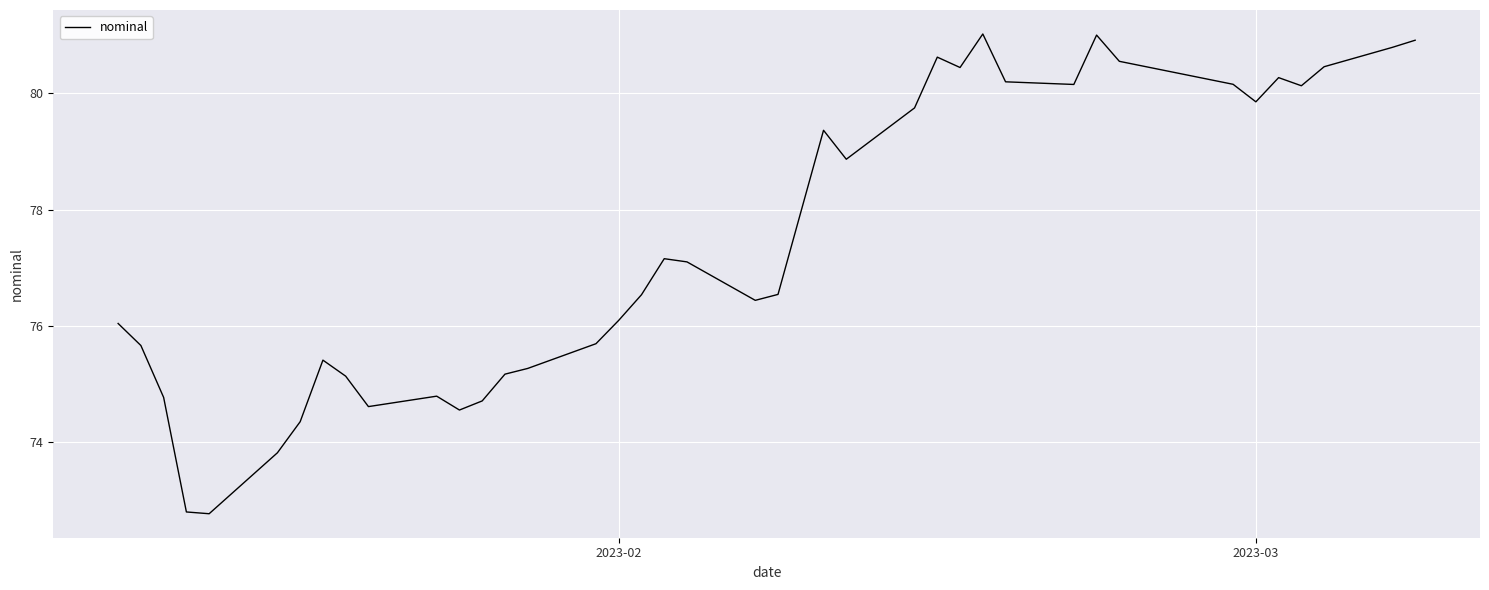

What is the minimum value shown in the chart?

72.8